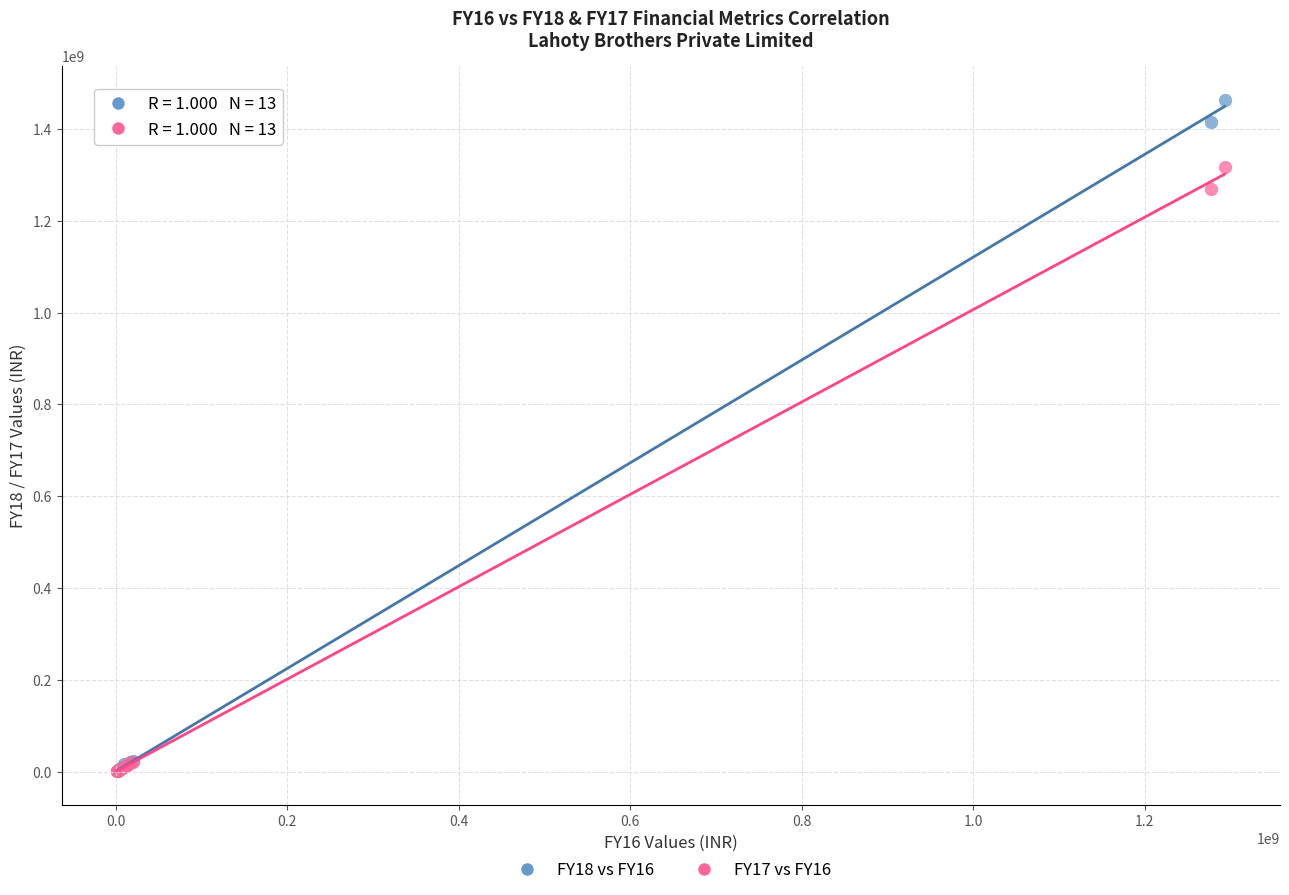

Across all series, what Y value is closest to 732668340?

1268160089